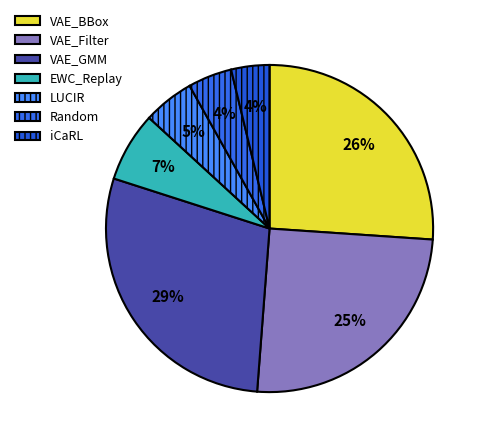

What percentage is NOT represented by EWC_Replay?

93.1%